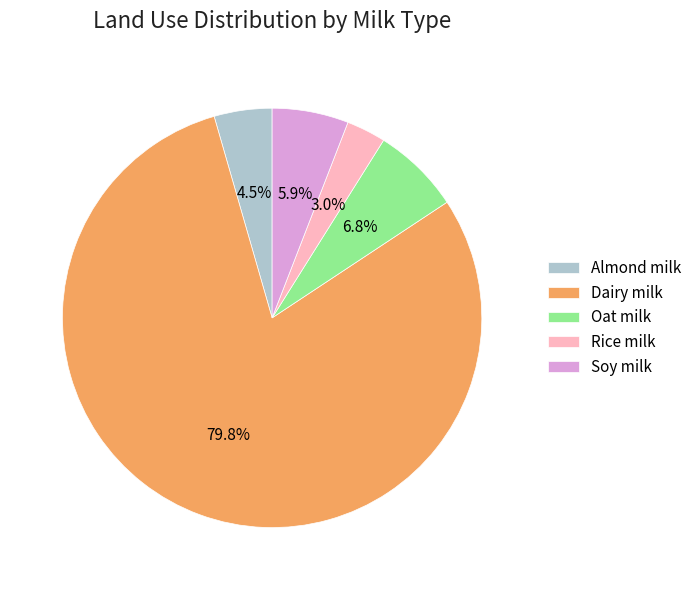

How many segments does this pie chart have?

5